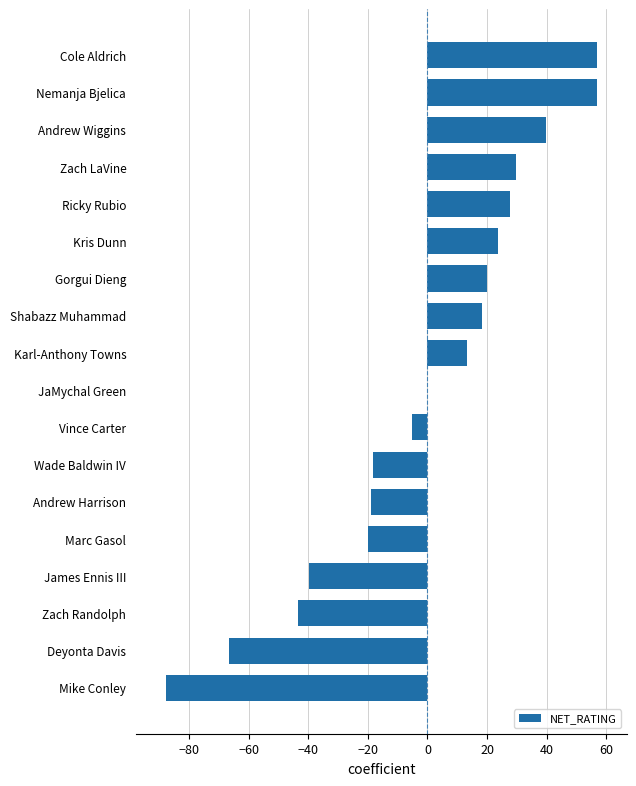

What is the change in value from Mike Conley to Wade Baldwin IV?

+69.7